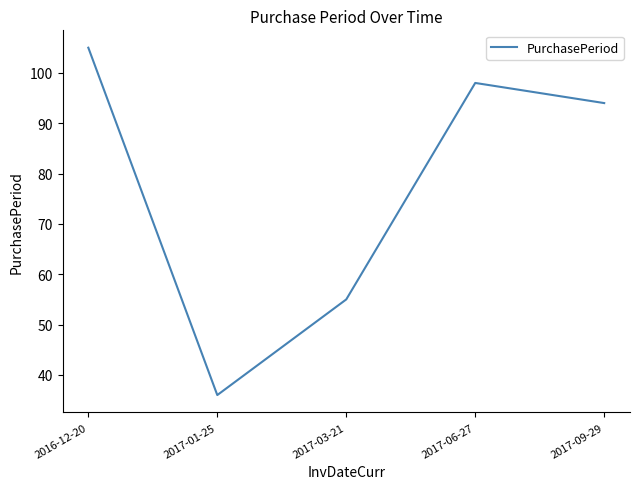

List the labels in order of value, smallest first.

2017-01-25, 2017-03-21, 2017-09-29, 2017-06-27, 2016-12-20